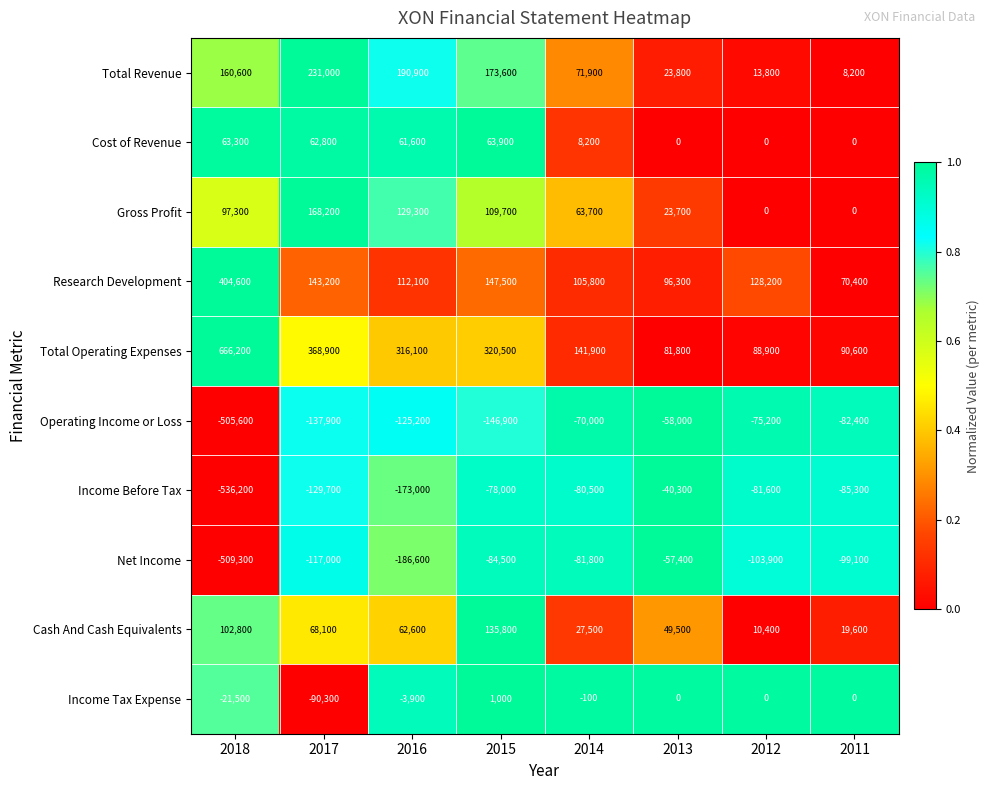

How many values in the Income Tax Expense series are below 0?

4